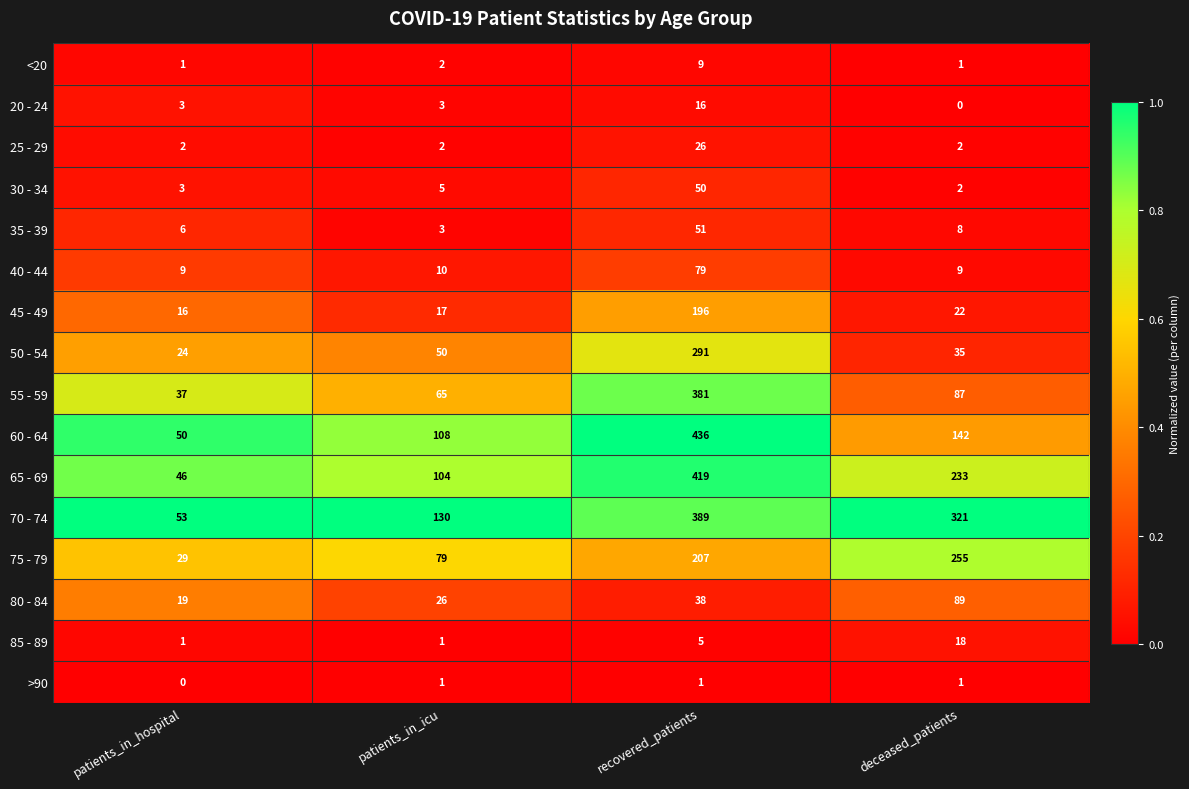

What is the greatest value displayed?

436